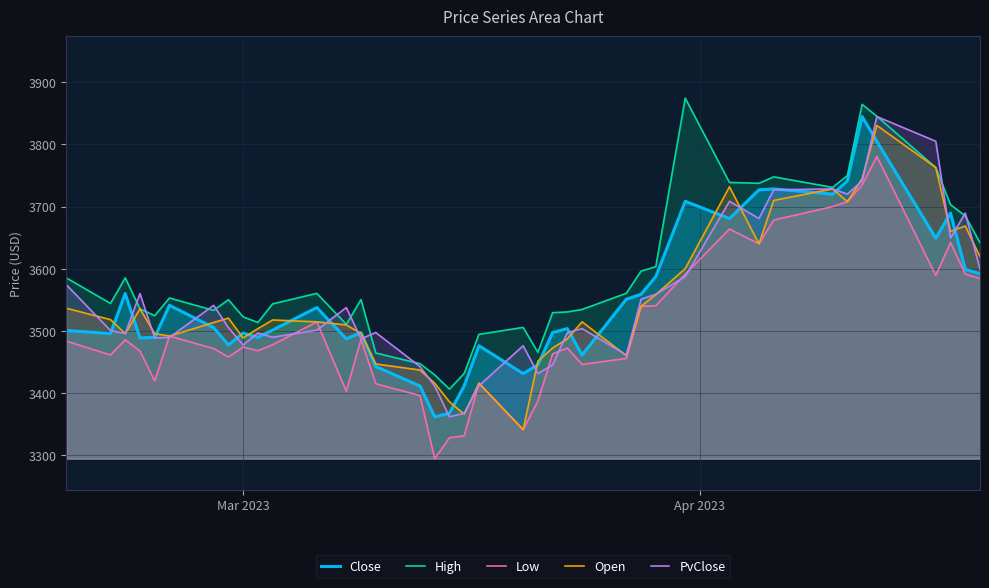

Does the chart have visible grid lines?

Yes